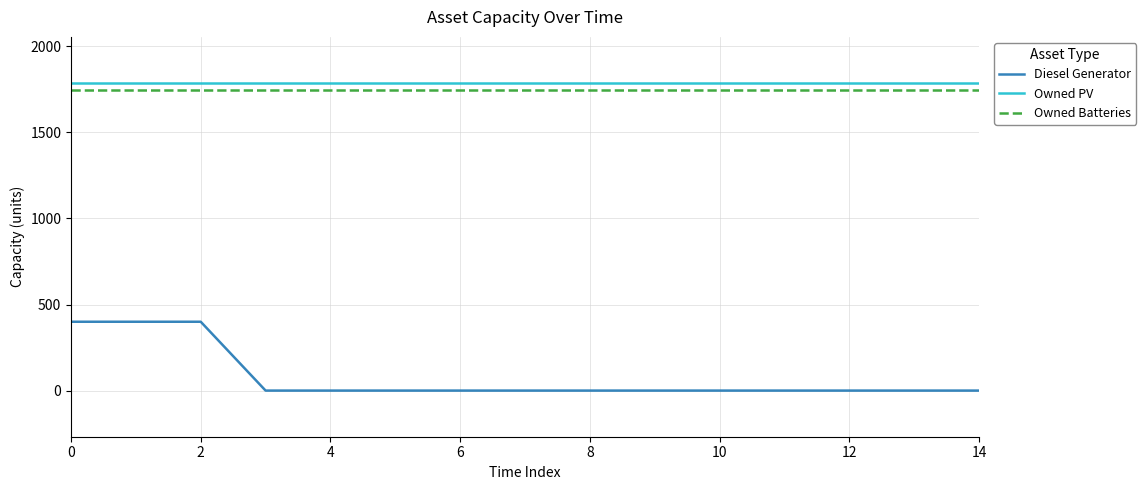

Which series has the largest range (max minus min)?

Diesel Generator